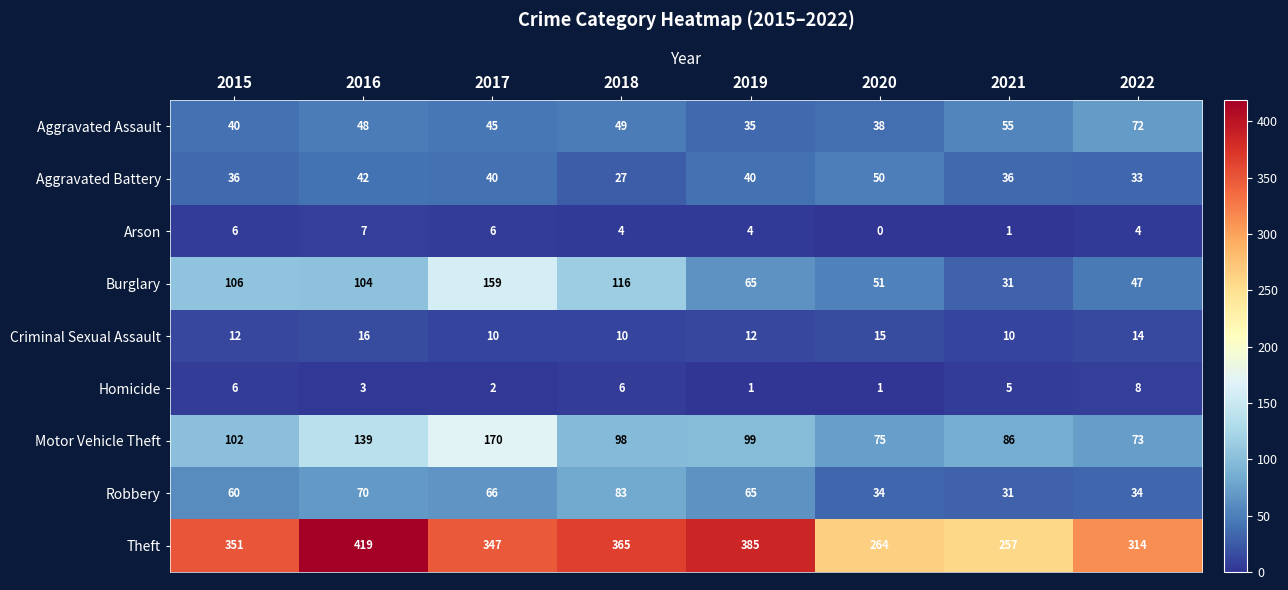

Where does the Arson series first go above 4?

2015